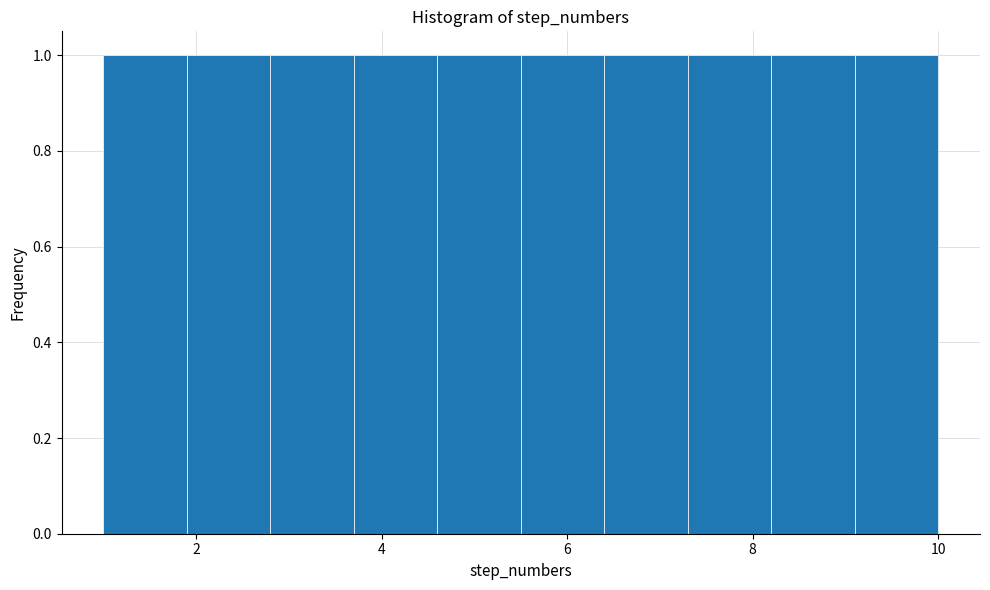

How tall is the bar that spans 1.9 to 2.8 on the x-axis? Neither the bar edges nor the heights are printed on the chart, so give them approximately, as read against the axes.

1